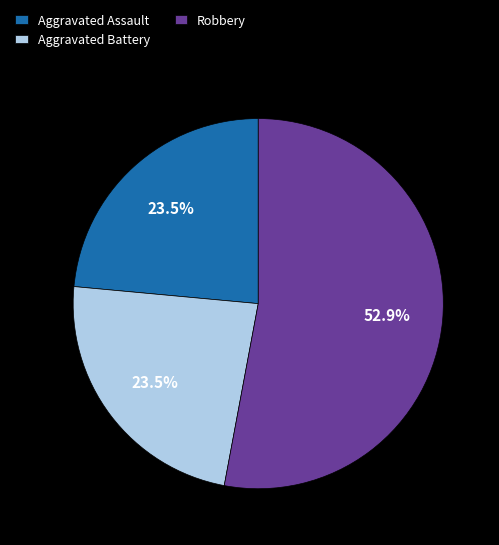

What is the largest slice in the pie chart?

Robbery